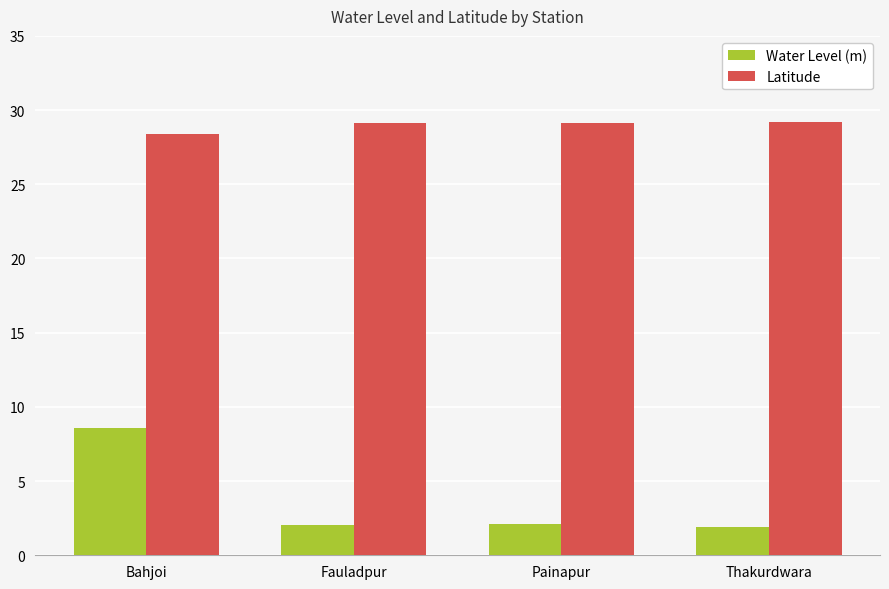

Between Bahjoi and Painapur, which series saw the biggest shift?

Water Level (m)